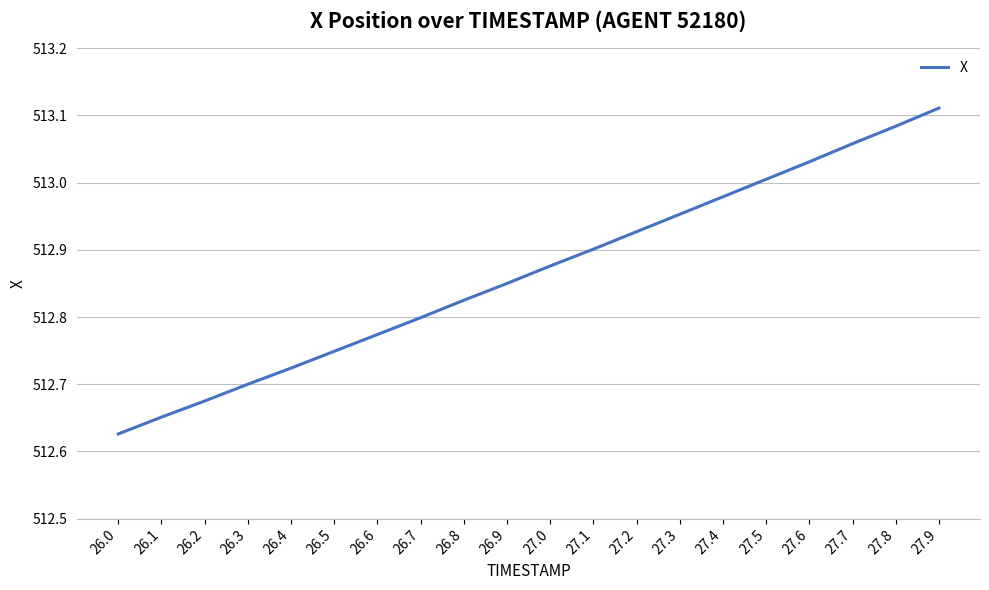

How many lines are shown in the chart?

1